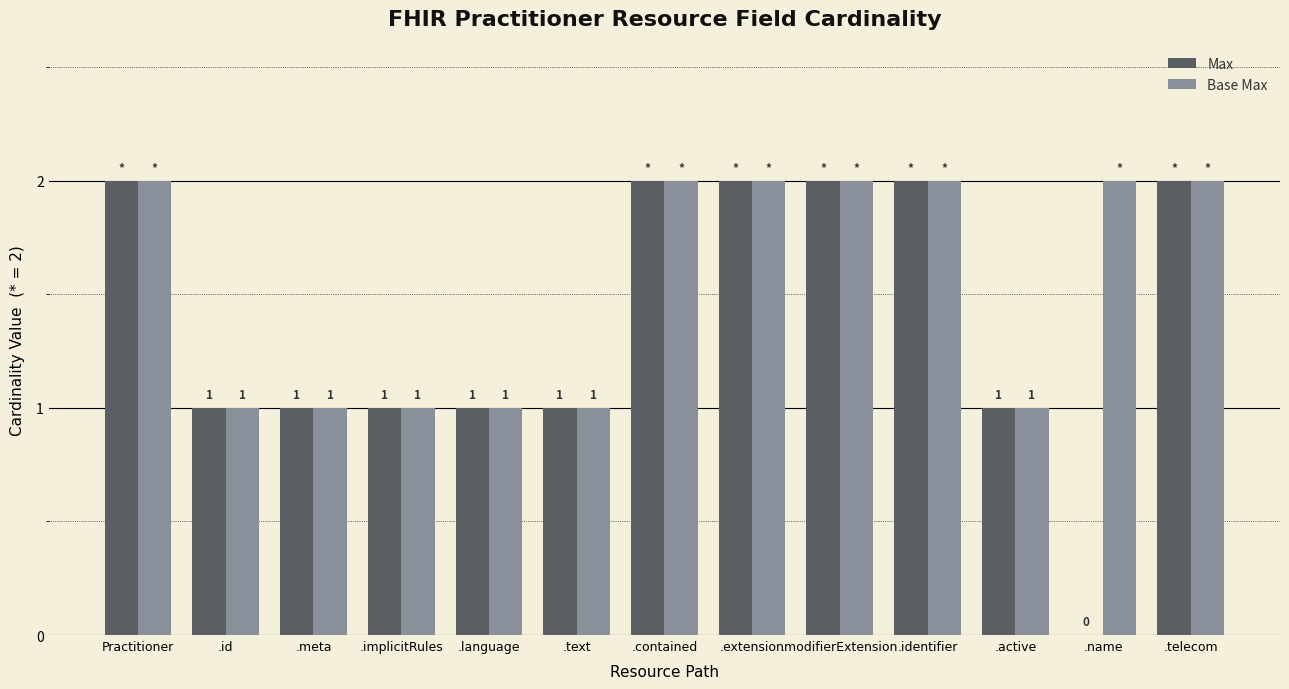

What is the total value across all series at .telecom?

4